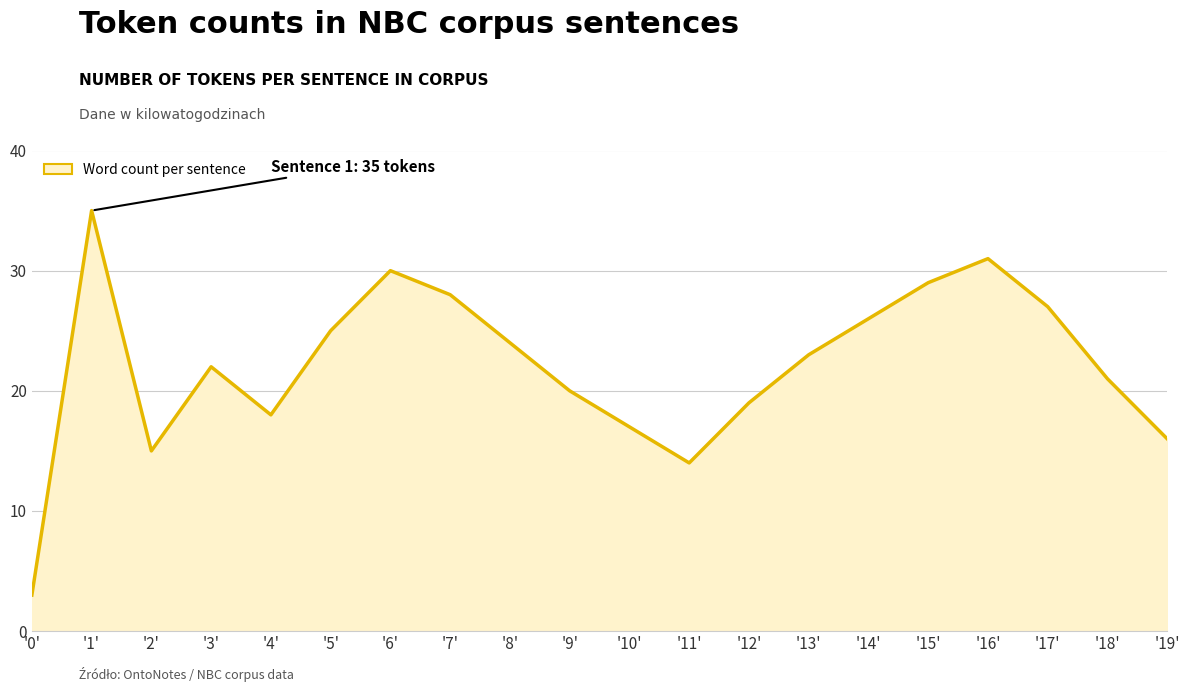

What is the minimum value shown in the chart?

3